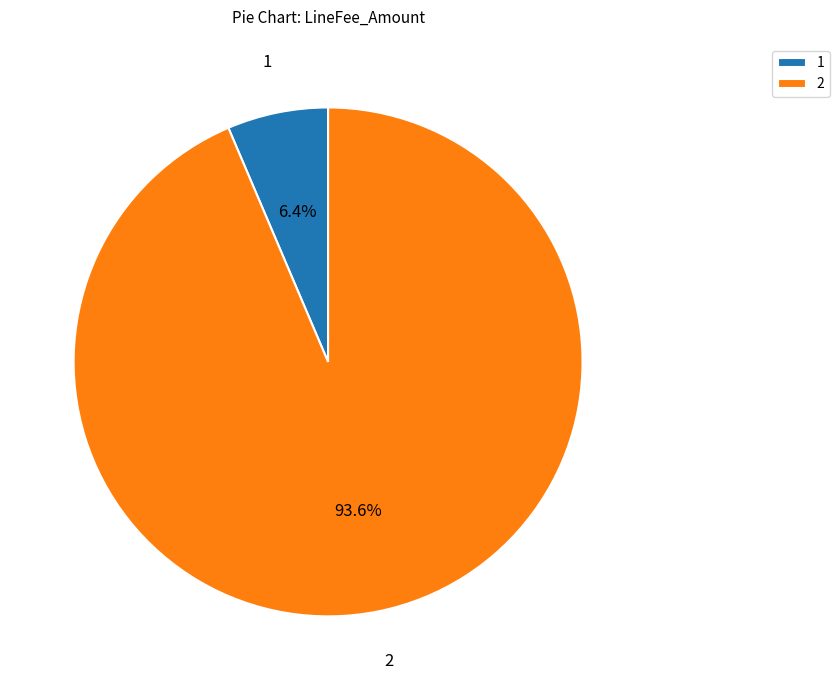

To the nearest percent, what is the difference between the largest and smallest slice percentages?

87%